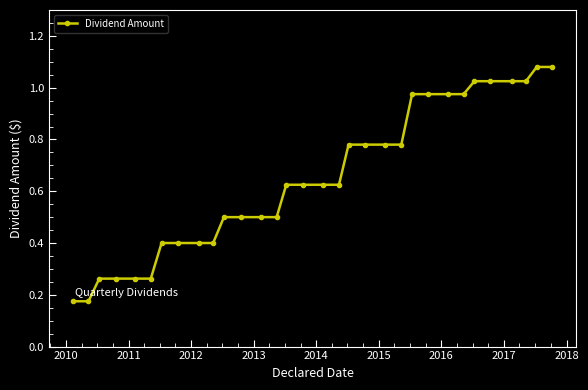

What is the sum of all values?

20.8